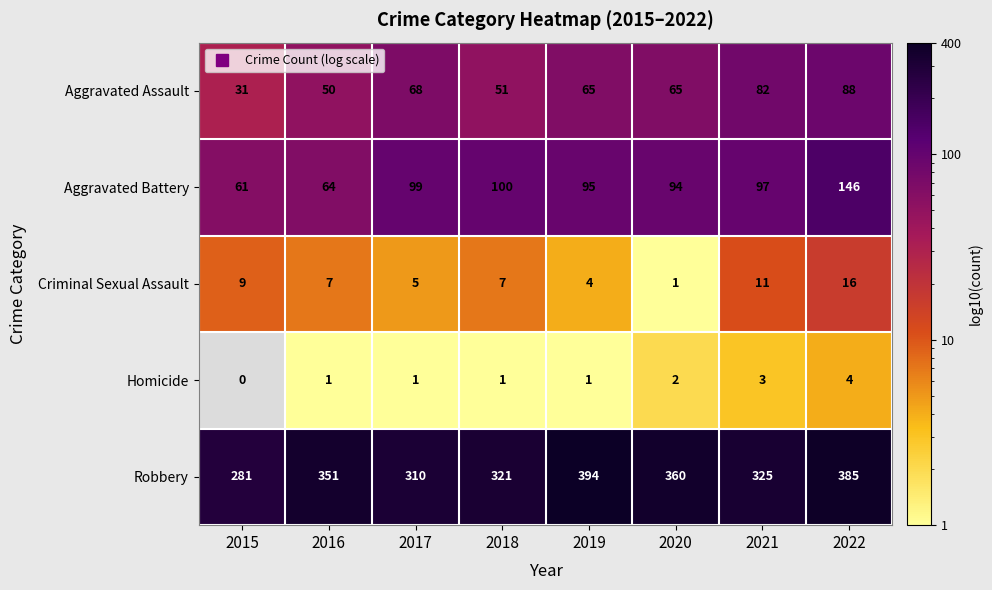

Rank the series by their maximum value, from highest to lowest.

Robbery, Aggravated Battery, Aggravated Assault, Criminal Sexual Assault, Homicide